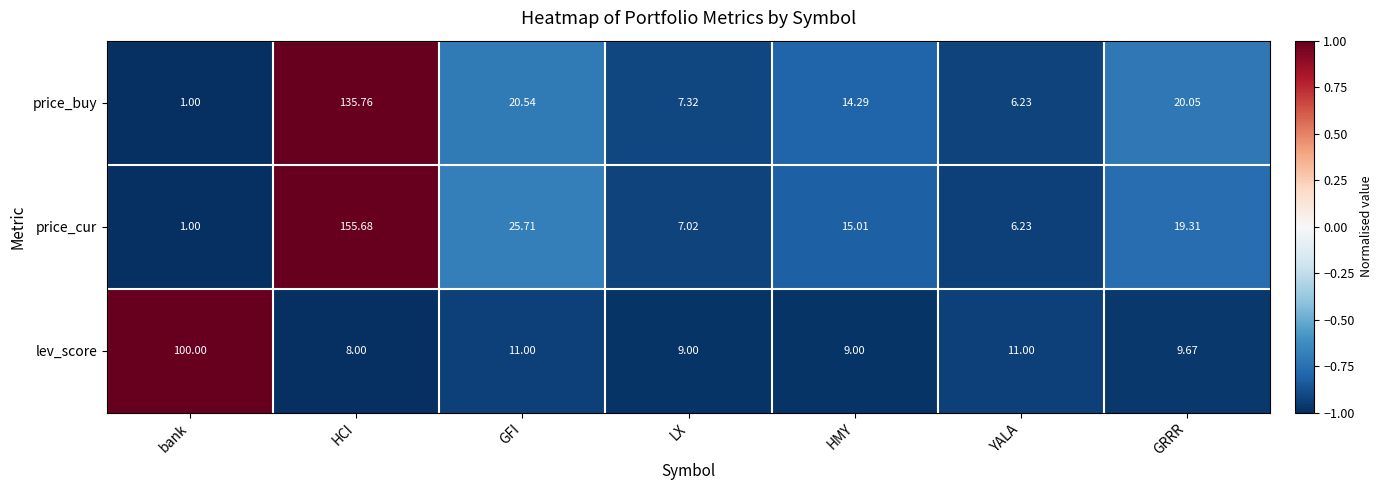

How many data points does each series have?

7